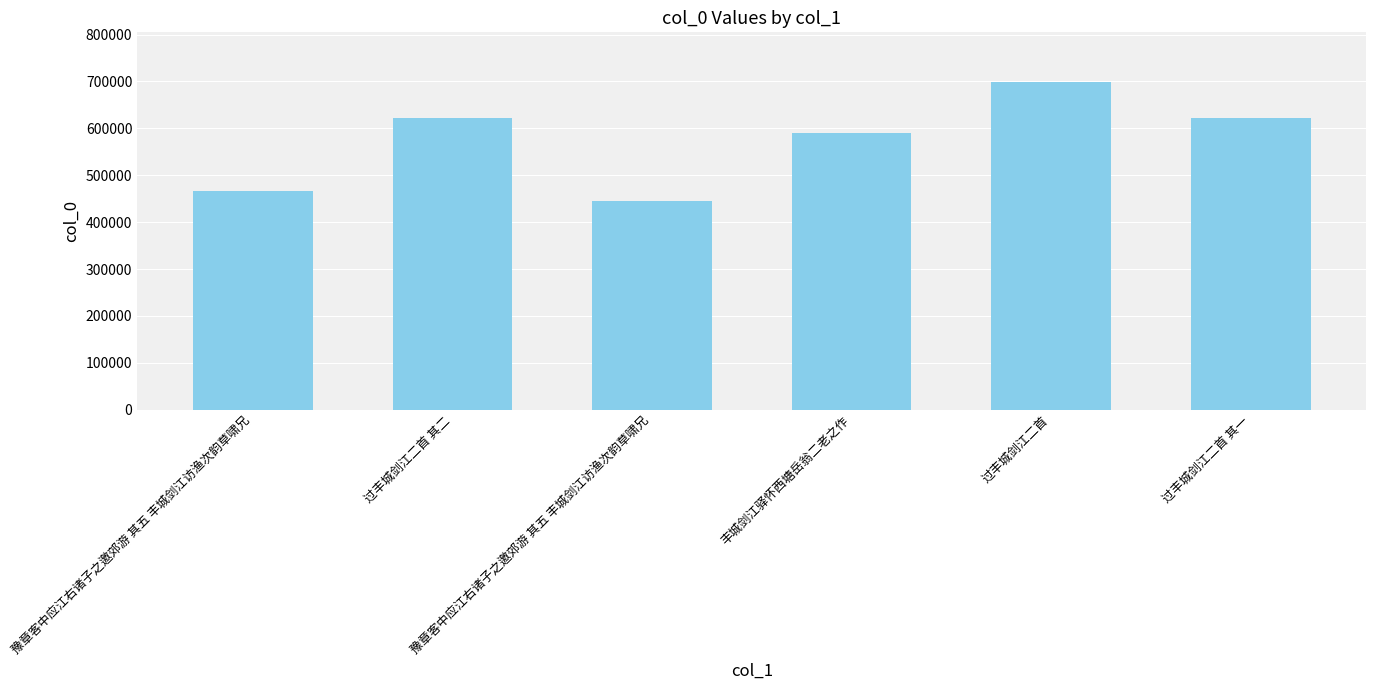

What is the label of the 4th bar from the left?

丰城剑江驿怀西塘岳翁二老之作